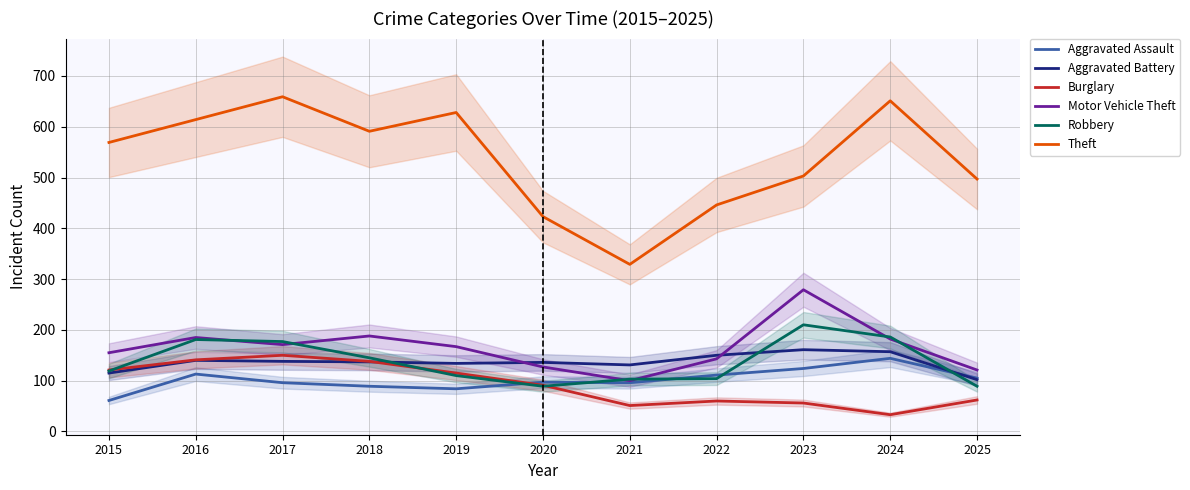

Which series has the largest range (max minus min)?

Theft